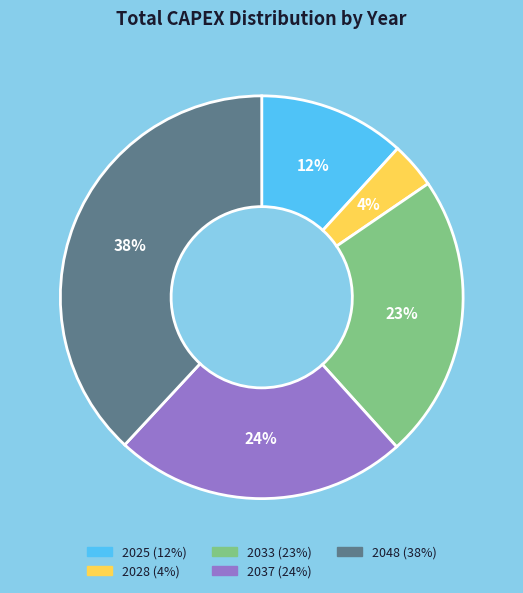

Is there any slice that represents more than half of the pie?

No